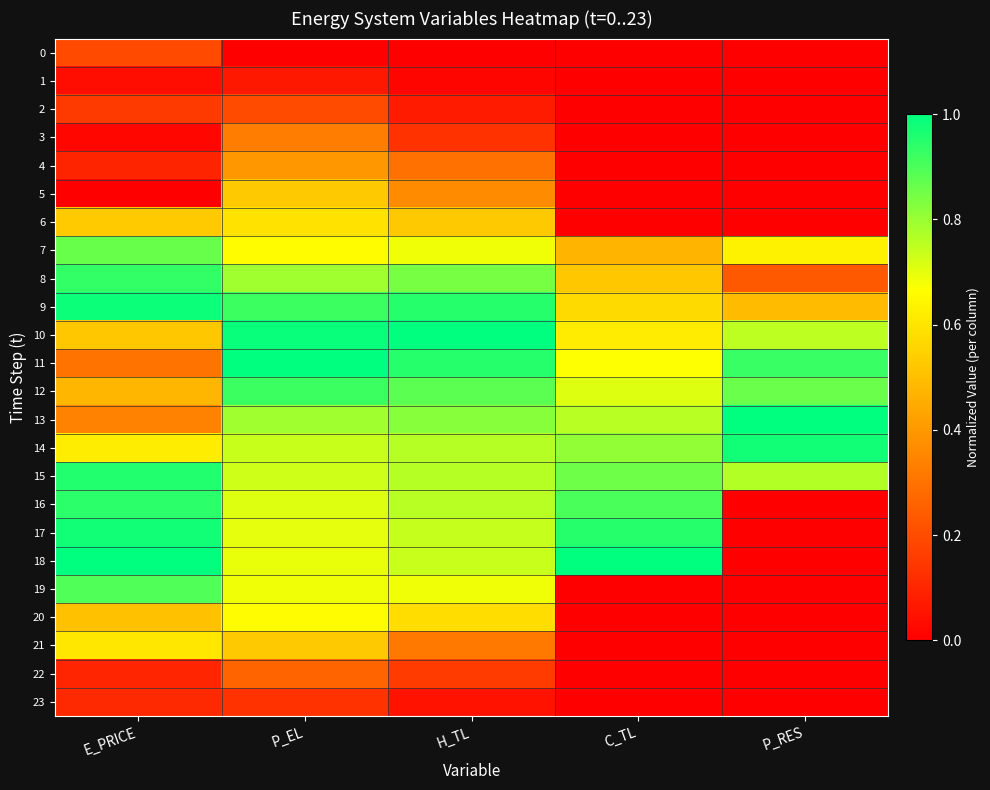

Reading right to left, extract all data points from this chart.

0: P_RES=0.0	C_TL=0.0	H_TL=0.0	P_EL=0.0	E_PRICE=0.2
1: P_RES=0.0	C_TL=0.0	H_TL=0.0	P_EL=0.1	E_PRICE=0.0
2: P_RES=0.0	C_TL=0.0	H_TL=0.1	P_EL=0.2	E_PRICE=0.2
3: P_RES=0.0	C_TL=0.0	H_TL=0.1	P_EL=0.3	E_PRICE=0.0
4: P_RES=0.0	C_TL=0.0	H_TL=0.3	P_EL=0.4	E_PRICE=0.1
5: P_RES=0.0	C_TL=0.0	H_TL=0.4	P_EL=0.5	E_PRICE=0.0
6: P_RES=0.0	C_TL=0.0	H_TL=0.5	P_EL=0.6	E_PRICE=0.5
7: P_RES=0.6	C_TL=0.5	H_TL=0.7	P_EL=0.7	E_PRICE=0.9
8: P_RES=0.2	C_TL=0.5	H_TL=0.8	P_EL=0.8	E_PRICE=0.9
9: P_RES=0.5	C_TL=0.6	H_TL=0.9	P_EL=0.9	E_PRICE=1.0
10: P_RES=0.8	C_TL=0.6	H_TL=1.0	P_EL=1.0	E_PRICE=0.5
11: P_RES=0.9	C_TL=0.7	H_TL=0.9	P_EL=1.0	E_PRICE=0.3
12: P_RES=0.9	C_TL=0.7	H_TL=0.9	P_EL=0.9	E_PRICE=0.5
13: P_RES=1.0	C_TL=0.8	H_TL=0.8	P_EL=0.8	E_PRICE=0.3
14: P_RES=1.0	C_TL=0.8	H_TL=0.8	P_EL=0.7	E_PRICE=0.6
15: P_RES=0.8	C_TL=0.9	H_TL=0.8	P_EL=0.7	E_PRICE=1.0
16: P_RES=0.0	C_TL=0.9	H_TL=0.8	P_EL=0.7	E_PRICE=0.9
17: P_RES=0.0	C_TL=1.0	H_TL=0.7	P_EL=0.7	E_PRICE=1.0
18: P_RES=0.0	C_TL=1.0	H_TL=0.7	P_EL=0.7	E_PRICE=1.0
19: P_RES=0.0	C_TL=0.0	H_TL=0.7	P_EL=0.7	E_PRICE=0.9
20: P_RES=0.0	C_TL=0.0	H_TL=0.6	P_EL=0.7	E_PRICE=0.5
21: P_RES=0.0	C_TL=0.0	H_TL=0.3	P_EL=0.5	E_PRICE=0.6
22: P_RES=0.0	C_TL=0.0	H_TL=0.2	P_EL=0.3	E_PRICE=0.1
23: P_RES=0.0	C_TL=0.0	H_TL=0.1	P_EL=0.1	E_PRICE=0.1